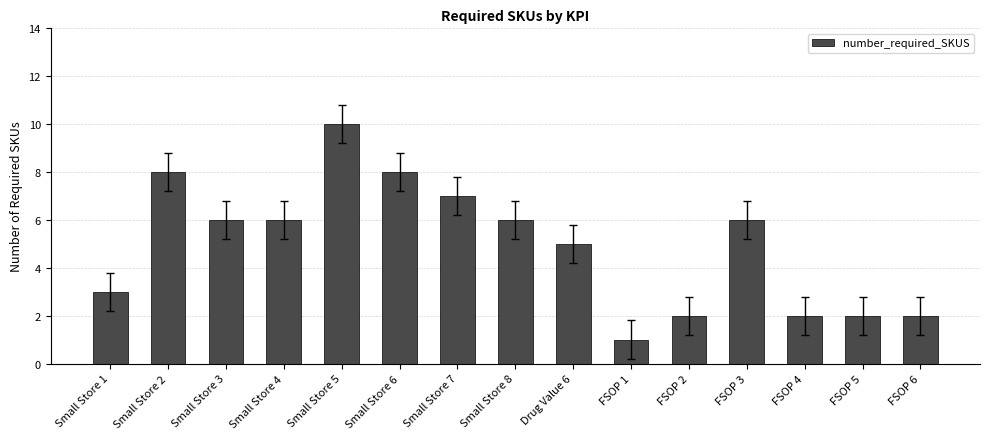

What is the maximum value shown in the chart?

10